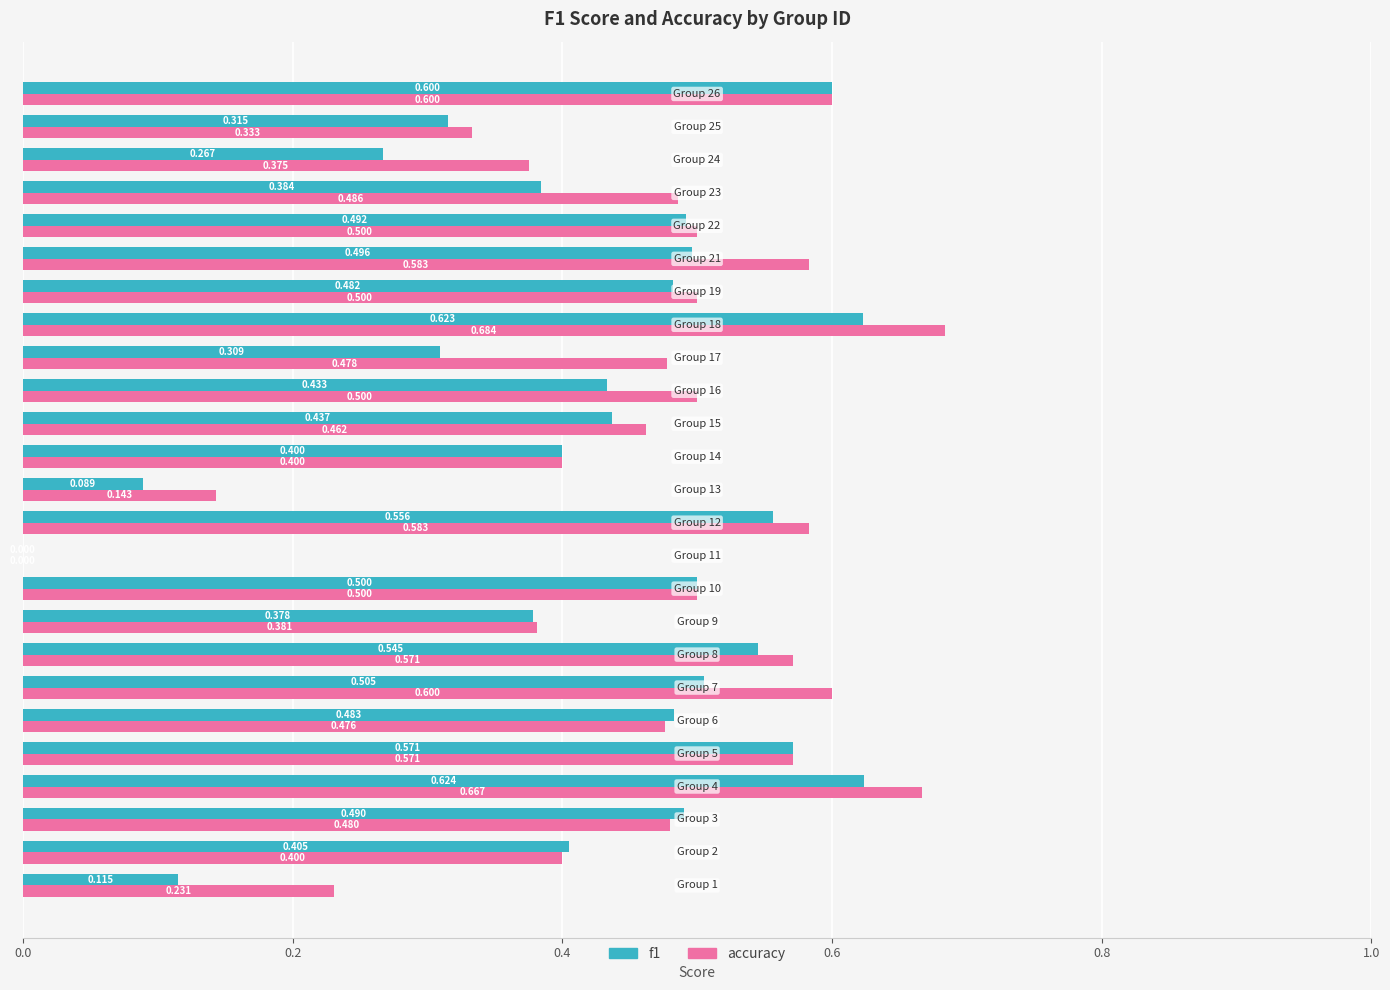

What are all the series names shown in the legend?

f1, accuracy